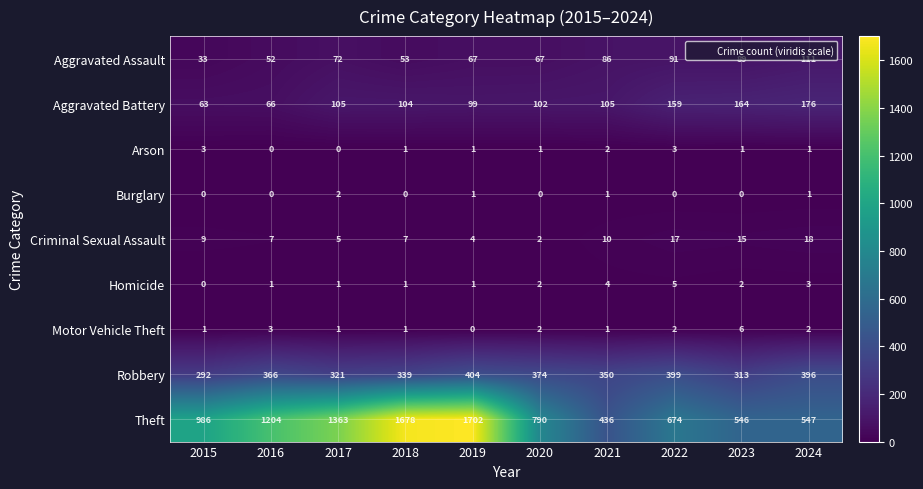

Count the number of data series in this chart.

9